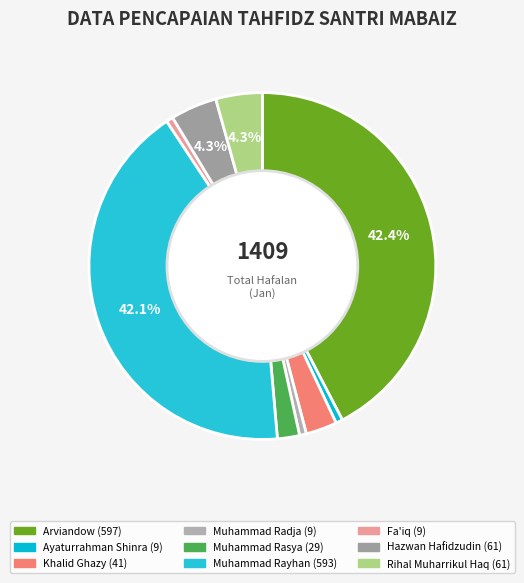

Is it true that Rihal Muharrikul Haq is 1% of the pie?

False